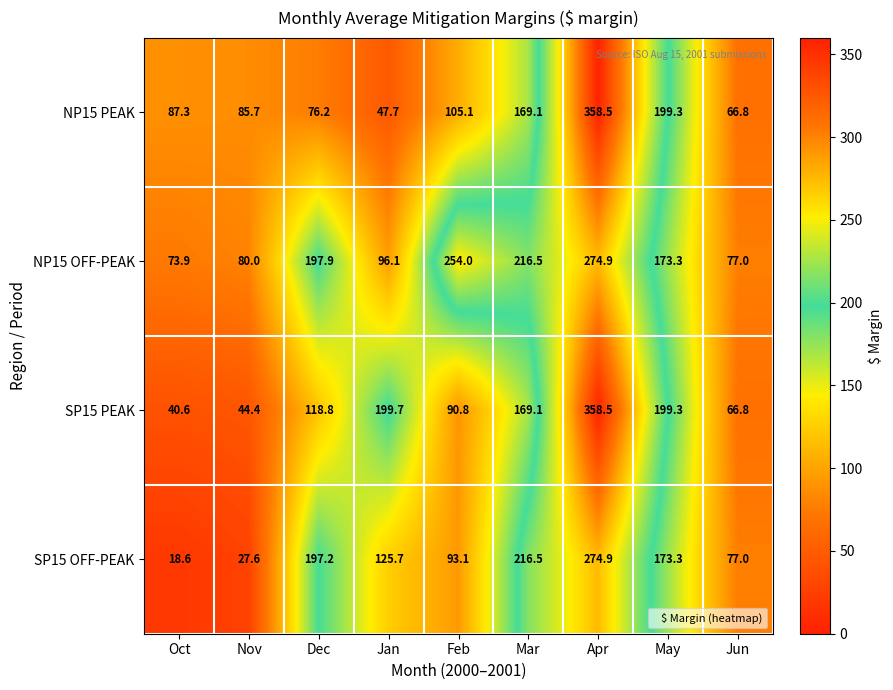

List the labels in order of SP15 PEAK value, smallest first.

Oct, Nov, Jun, Feb, Dec, Mar, May, Jan, Apr